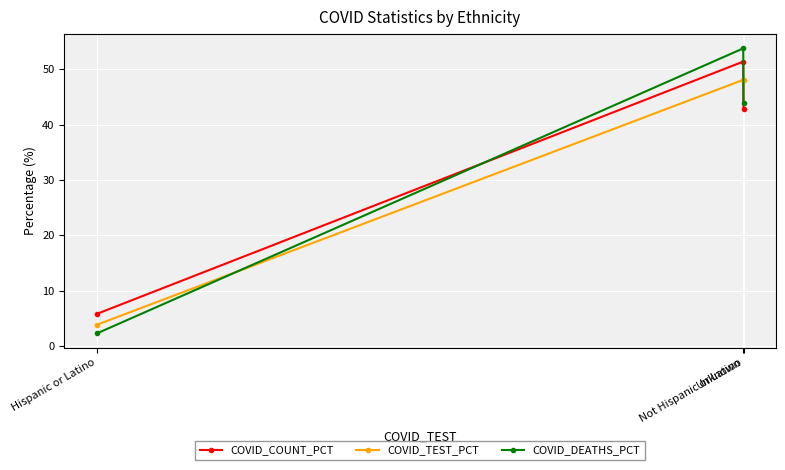

What is the average value of the COVID_TEST_PCT series?

33.3